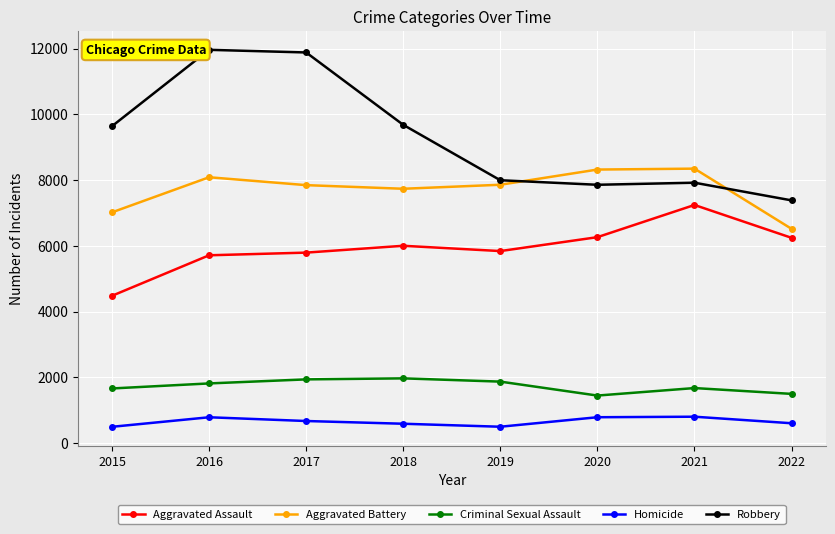

List the series in order of their peak value, highest first.

Robbery, Aggravated Battery, Aggravated Assault, Criminal Sexual Assault, Homicide